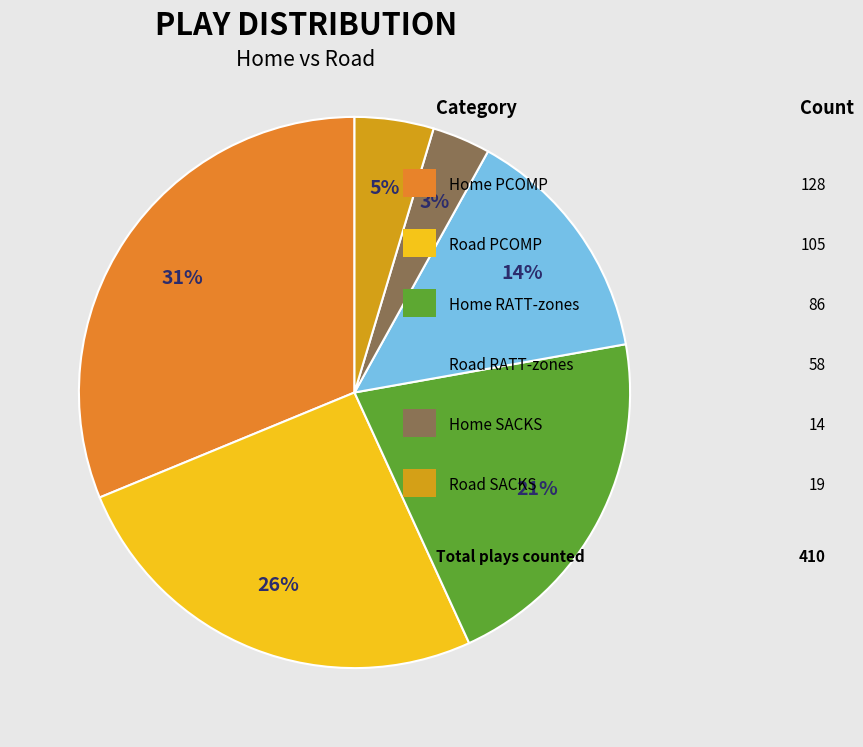

Is there a majority slice in this chart?

No